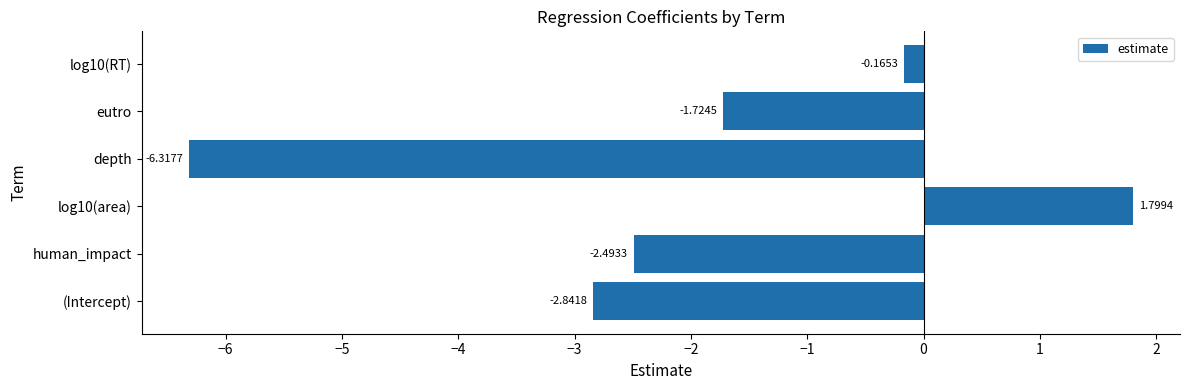

Which has a higher value, log10(area) or log10(RT)?

log10(area)